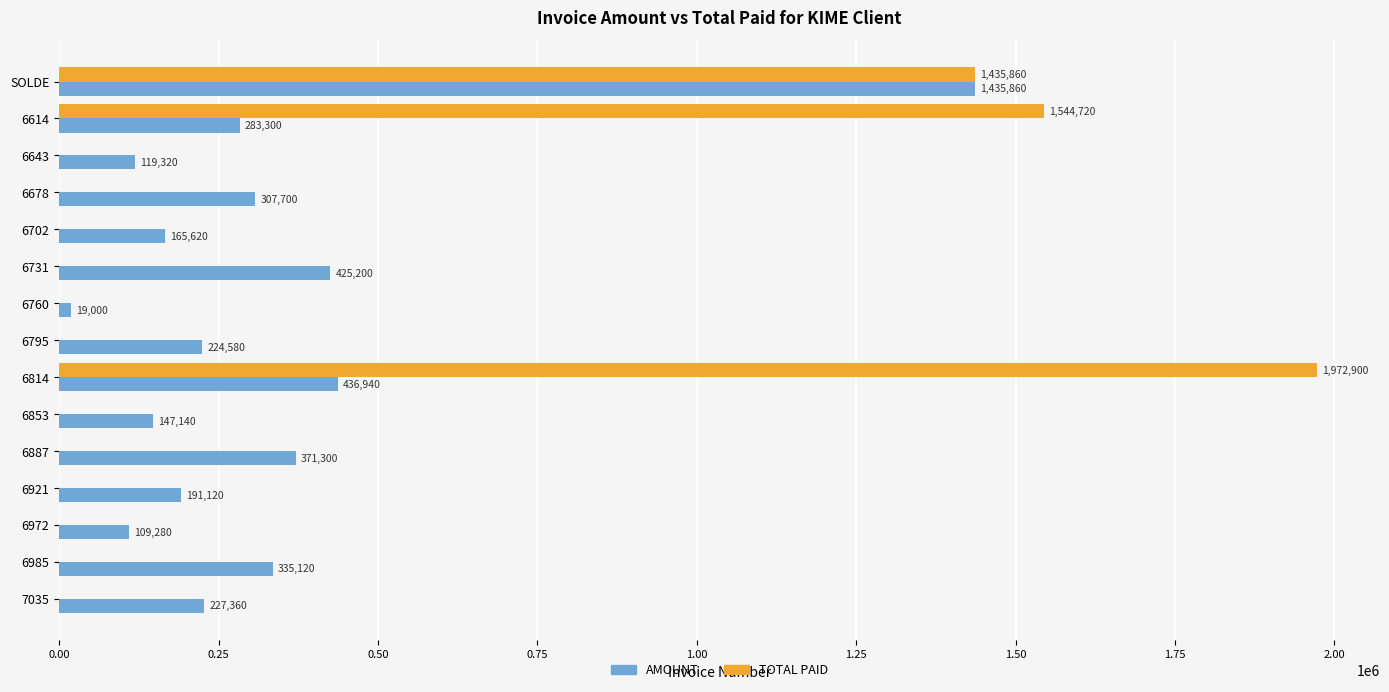

At which category is the sum across all series the highest?

SOLDE